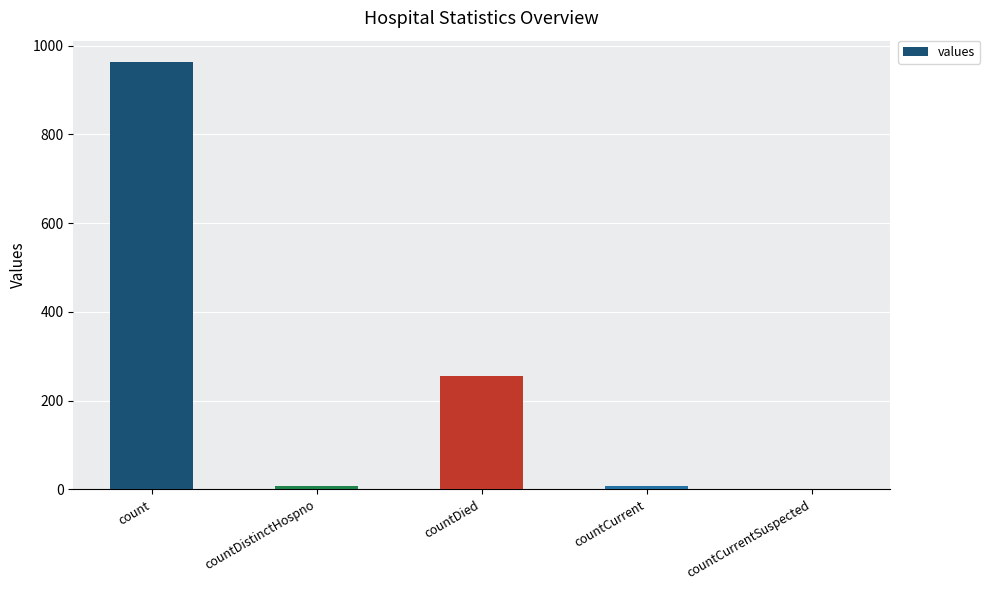

How many distinct data groups are displayed?

1